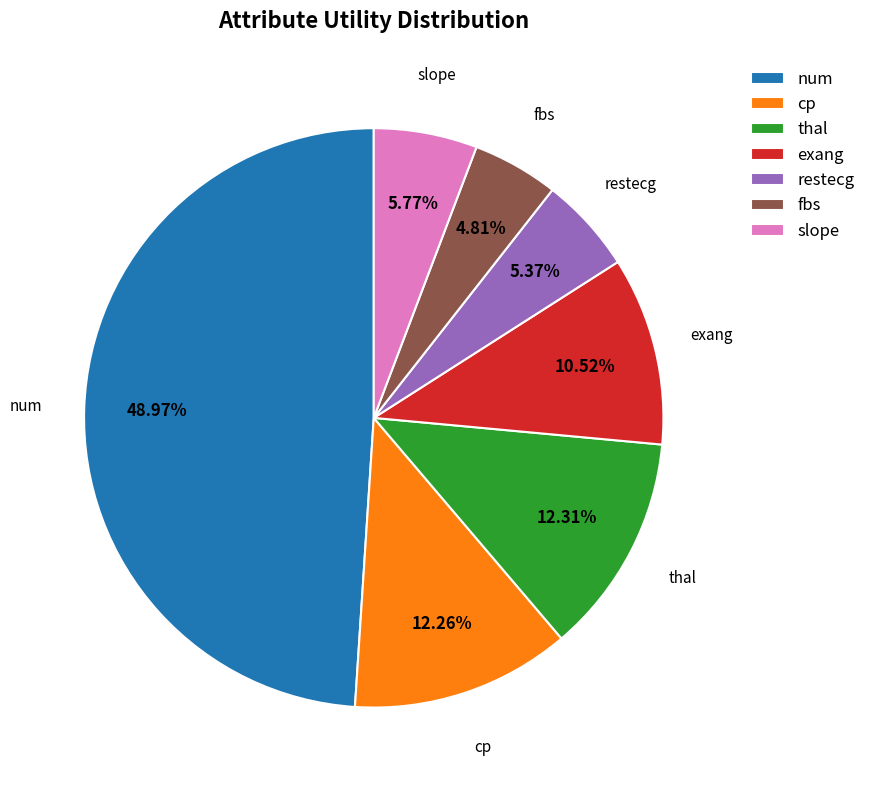

Combined, what portion of the pie is restecg and num?

54.3%